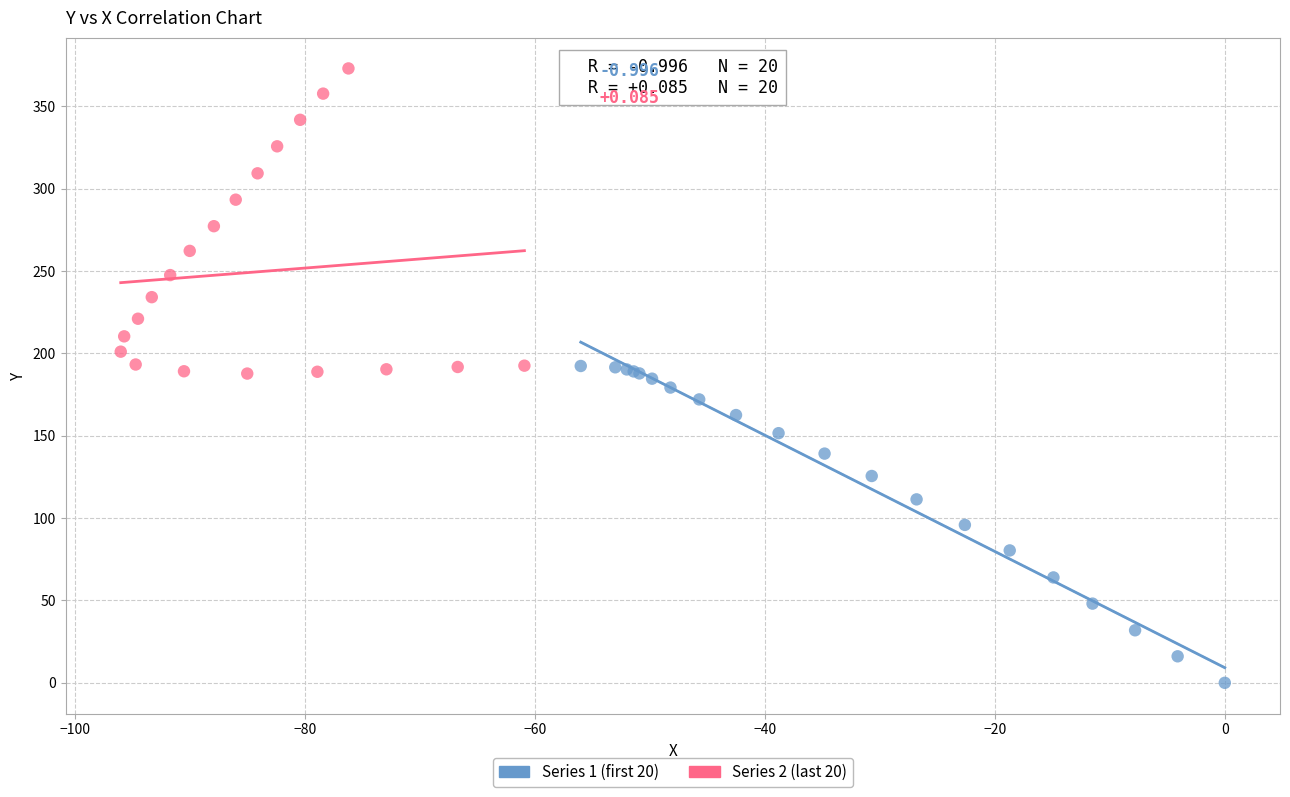

What are all the series names shown in the legend?

Series 1 (first 20), Series 2 (last 20)